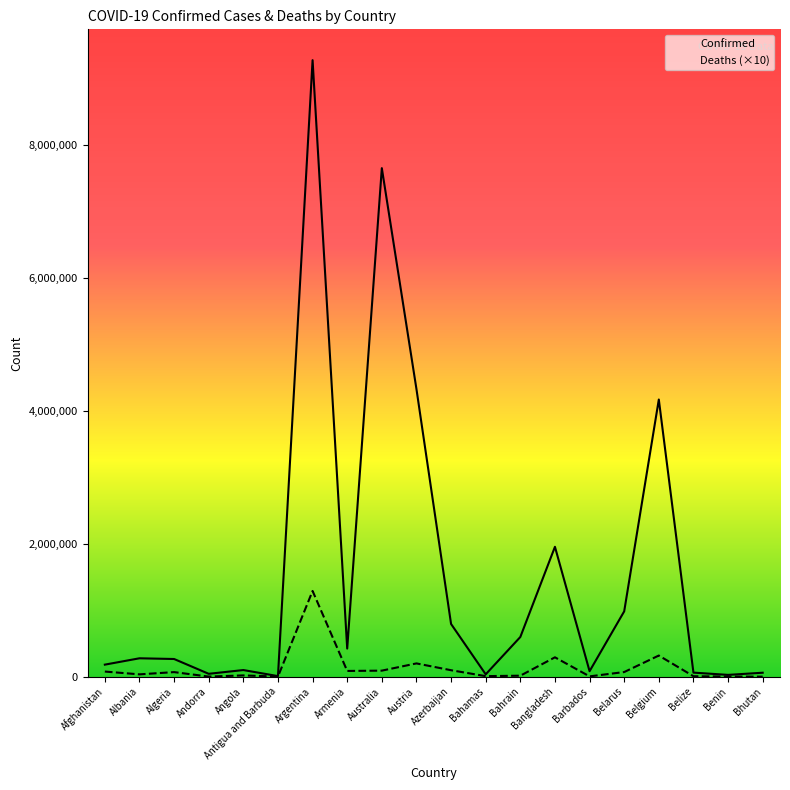

What is the spread (max minus min) of values at Algeria?

197187